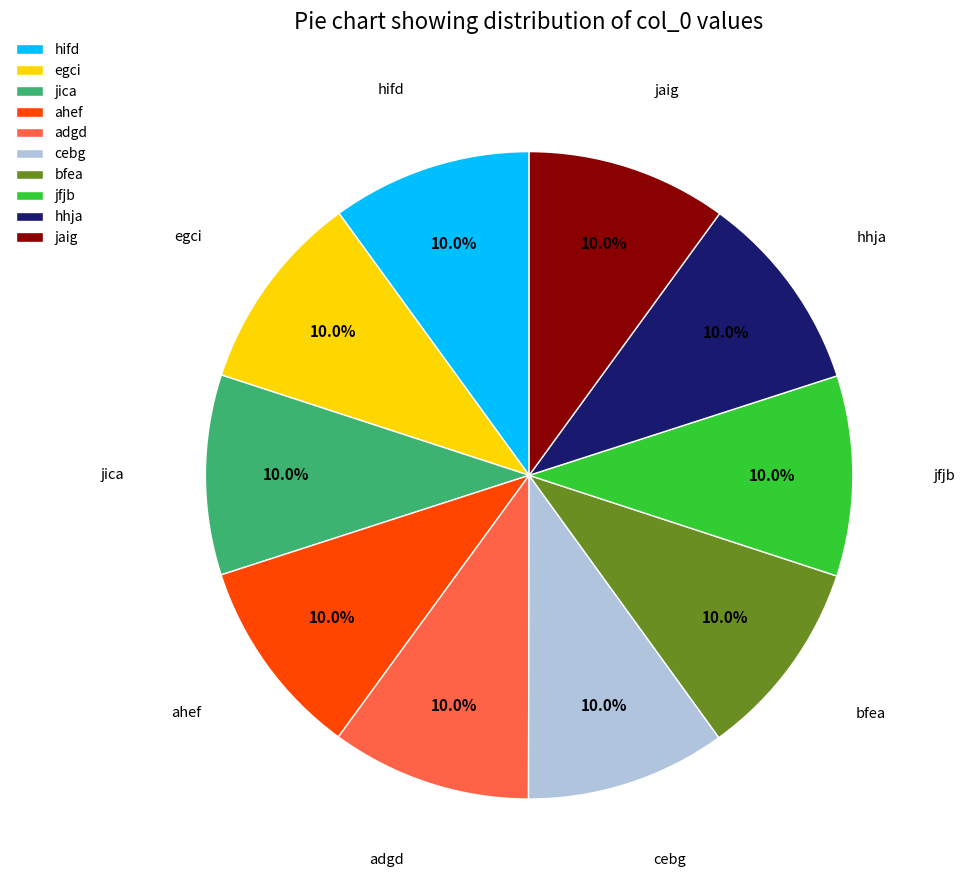

What is the total percentage of ahef and hifd?

20.0%